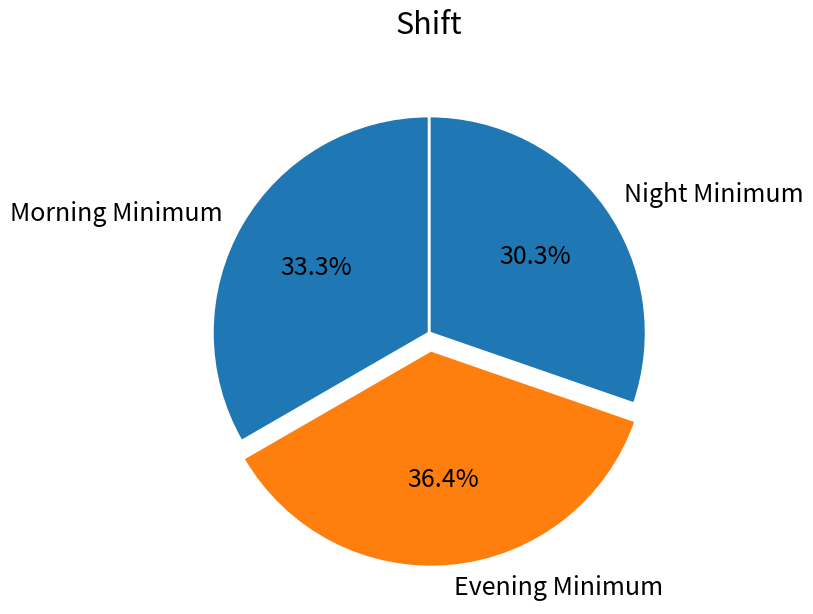

Is there a majority slice in this chart?

No